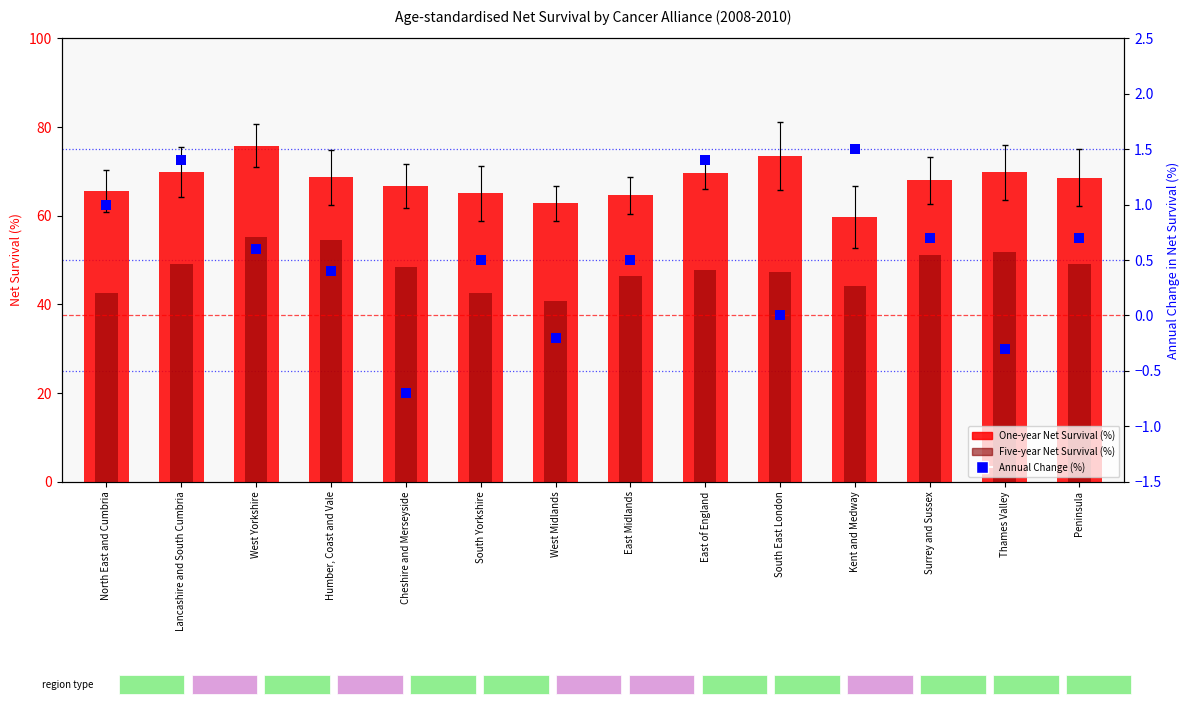

Which series has the largest total across all categories?

One-year Net Survival (%)